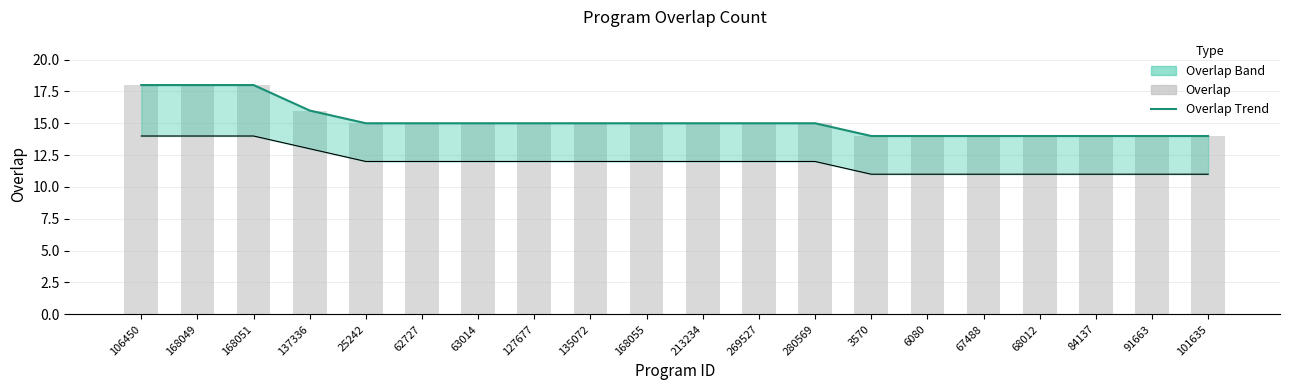

Does the chart contain any negative values?

No